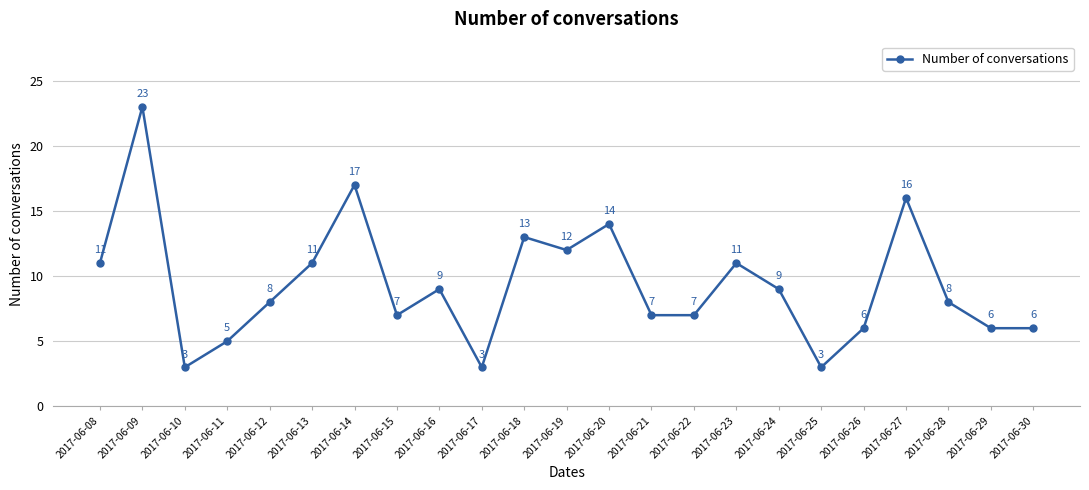

Where is the data nearest to the value 13?

2017-06-18